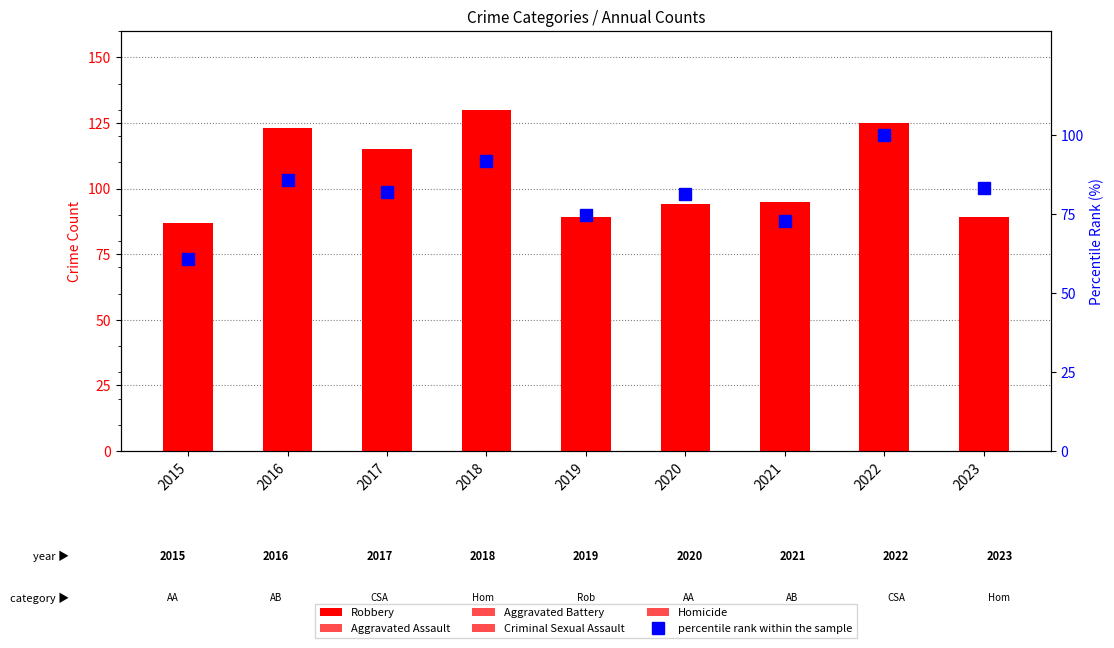

Does the chart contain stacked bars?

No